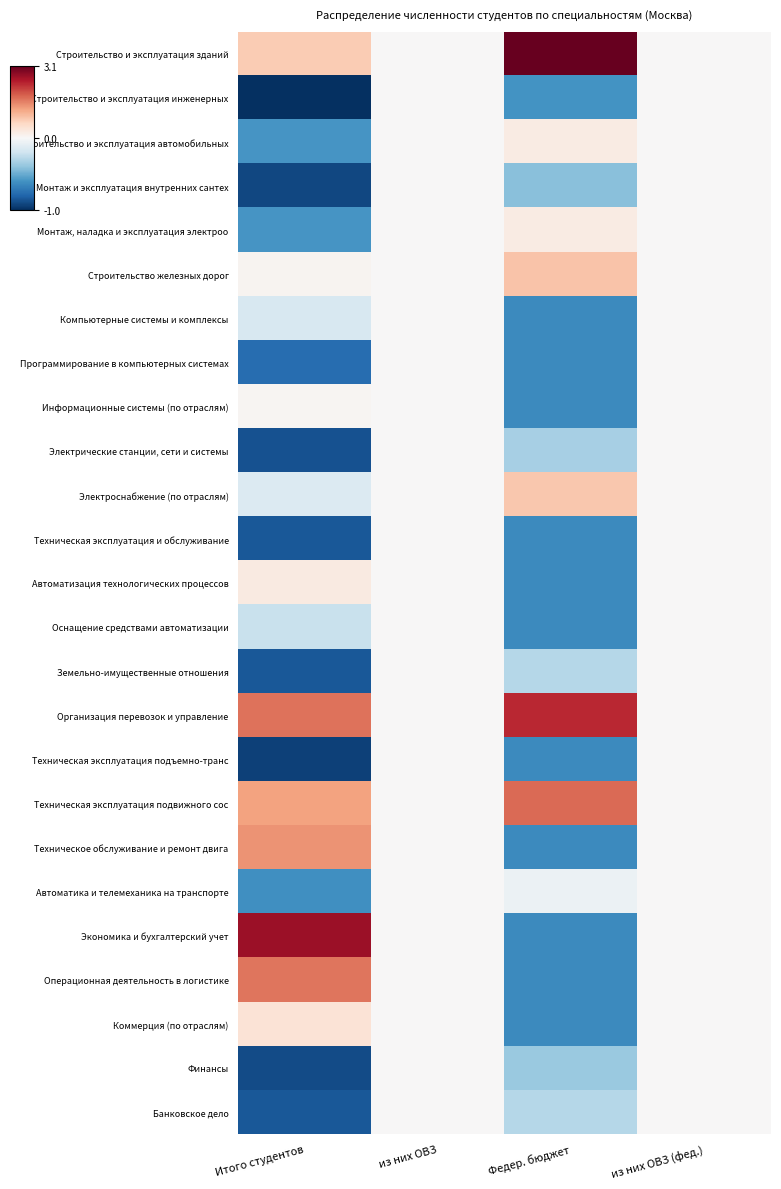

Reading right to left, list all the values displayed in this chart.

Строительство и эксплуатация зданий: из них ОВЗ (фед.)=0.0	Федер. бюджет=3.1	из них ОВЗ=0.0	Итого студентов=0.8
Строительство и эксплуатация инженерных: из них ОВЗ (фед.)=0.0	Федер. бюджет=-0.6	из них ОВЗ=0.0	Итого студентов=-1.0
Строительство и эксплуатация автомобильных: из них ОВЗ (фед.)=0.0	Федер. бюджет=0.2	из них ОВЗ=0.0	Итого студентов=-0.6
Монтаж и эксплуатация внутренних сантех: из них ОВЗ (фед.)=0.0	Федер. бюджет=-0.4	из них ОВЗ=0.0	Итого студентов=-0.9
Монтаж, наладка и эксплуатация электроо: из них ОВЗ (фед.)=0.0	Федер. бюджет=0.2	из них ОВЗ=0.0	Итого студентов=-0.6
Строительство железных дорог: из них ОВЗ (фед.)=0.0	Федер. бюджет=0.9	из них ОВЗ=0.0	Итого студентов=0.1
Компьютерные системы и комплексы: из них ОВЗ (фед.)=0.0	Федер. бюджет=-0.6	из них ОВЗ=0.0	Итого студентов=-0.2
Программирование в компьютерных системах: из них ОВЗ (фед.)=0.0	Федер. бюджет=-0.6	из них ОВЗ=0.0	Итого студентов=-0.8
Информационные системы (по отраслям): из них ОВЗ (фед.)=0.0	Федер. бюджет=-0.6	из них ОВЗ=0.0	Итого студентов=0.1
Электрические станции, сети и системы: из них ОВЗ (фед.)=0.0	Федер. бюджет=-0.3	из них ОВЗ=0.0	Итого студентов=-0.9
Электроснабжение (по отраслям): из них ОВЗ (фед.)=0.0	Федер. бюджет=0.8	из них ОВЗ=0.0	Итого студентов=-0.1
Техническая эксплуатация и обслуживание: из них ОВЗ (фед.)=0.0	Федер. бюджет=-0.6	из них ОВЗ=0.0	Итого студентов=-0.8
Автоматизация технологических процессов: из них ОВЗ (фед.)=0.0	Федер. бюджет=-0.6	из них ОВЗ=0.0	Итого студентов=0.3
Оснащение средствами автоматизации: из них ОВЗ (фед.)=0.0	Федер. бюджет=-0.6	из них ОВЗ=0.0	Итого студентов=-0.2
Земельно-имущественные отношения: из них ОВЗ (фед.)=0.0	Федер. бюджет=-0.3	из них ОВЗ=0.0	Итого студентов=-0.8
Организация перевозок и управление: из них ОВЗ (фед.)=0.0	Федер. бюджет=2.3	из них ОВЗ=0.0	Итого студентов=1.7
Техническая эксплуатация подъемно-транс: из них ОВЗ (фед.)=0.0	Федер. бюджет=-0.6	из них ОВЗ=0.0	Итого студентов=-0.9
Техническая эксплуатация подвижного сос: из них ОВЗ (фед.)=0.0	Федер. бюджет=1.8	из них ОВЗ=0.0	Итого студентов=1.3
Техническое обслуживание и ремонт двига: из них ОВЗ (фед.)=0.0	Федер. бюджет=-0.6	из них ОВЗ=0.0	Итого студентов=1.4
Автоматика и телемеханика на транспорте: из них ОВЗ (фед.)=0.0	Федер. бюджет=-0.1	из них ОВЗ=0.0	Итого студентов=-0.6
Экономика и бухгалтерский учет: из них ОВЗ (фед.)=0.0	Федер. бюджет=-0.6	из них ОВЗ=0.0	Итого студентов=2.6
Операционная деятельность в логистике: из них ОВЗ (фед.)=0.0	Федер. бюджет=-0.6	из них ОВЗ=0.0	Итого студентов=1.6
Коммерция (по отраслям): из них ОВЗ (фед.)=0.0	Федер. бюджет=-0.6	из них ОВЗ=0.0	Итого студентов=0.4
Финансы: из них ОВЗ (фед.)=0.0	Федер. бюджет=-0.4	из них ОВЗ=0.0	Итого студентов=-0.9
Банковское дело: из них ОВЗ (фед.)=0.0	Федер. бюджет=-0.3	из них ОВЗ=0.0	Итого студентов=-0.8